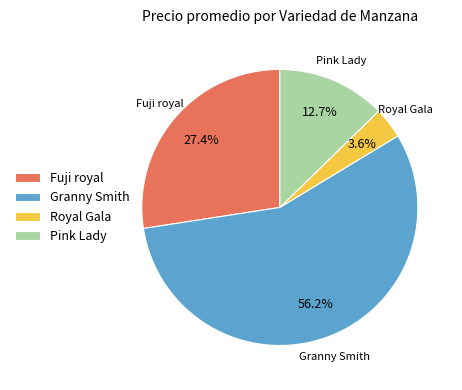

What percentage is NOT represented by Royal Gala?

96.4%